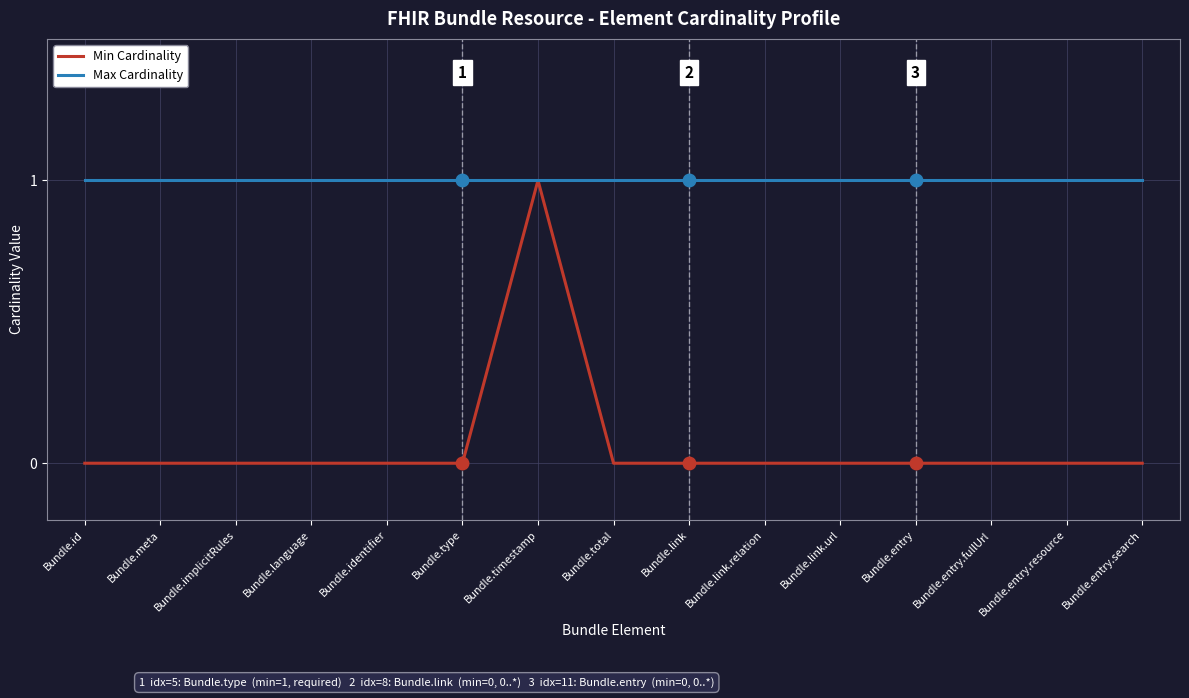

Rank the series by their average value, from lowest to highest.

Min Cardinality, Max Cardinality